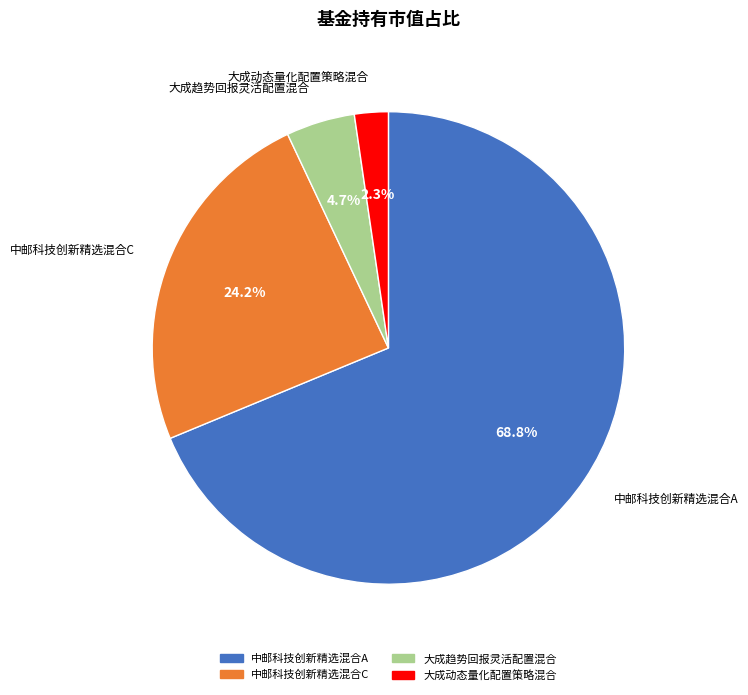

Is there a majority slice in this chart?

Yes